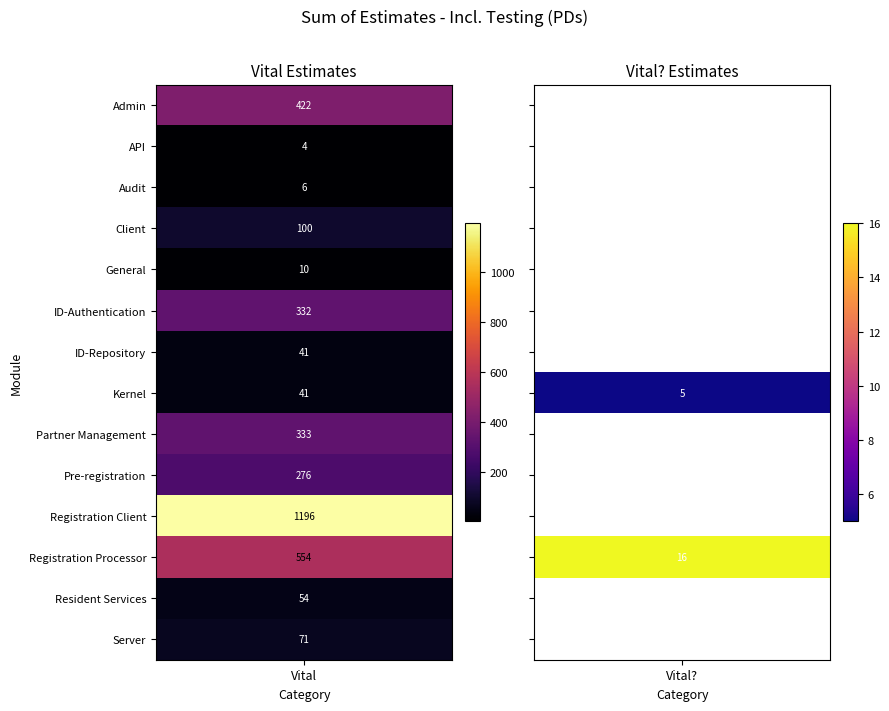

How many distinct data groups are displayed?

14